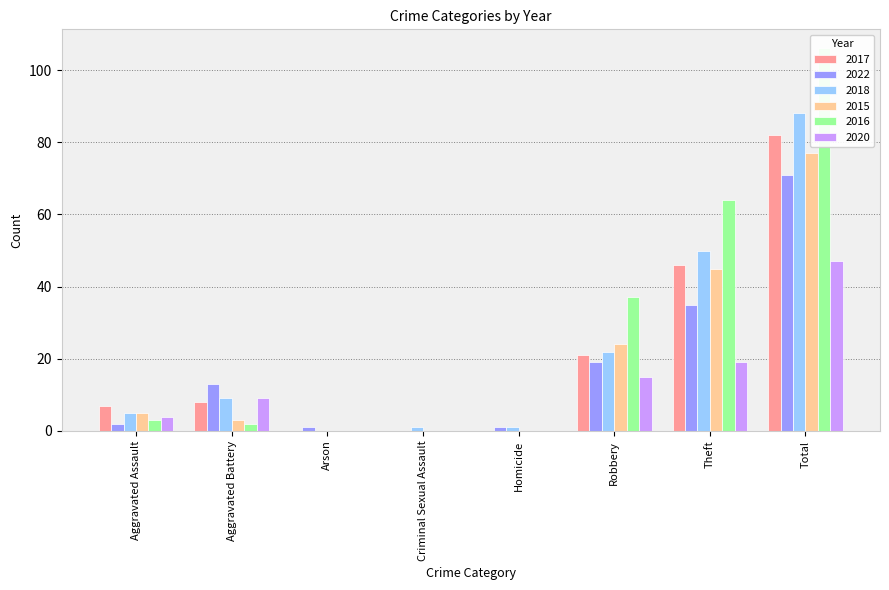

Rank the categories by 2016 value from highest to lowest.

Total, Theft, Robbery, Aggravated Assault, Aggravated Battery, Arson, Criminal Sexual Assault, Homicide